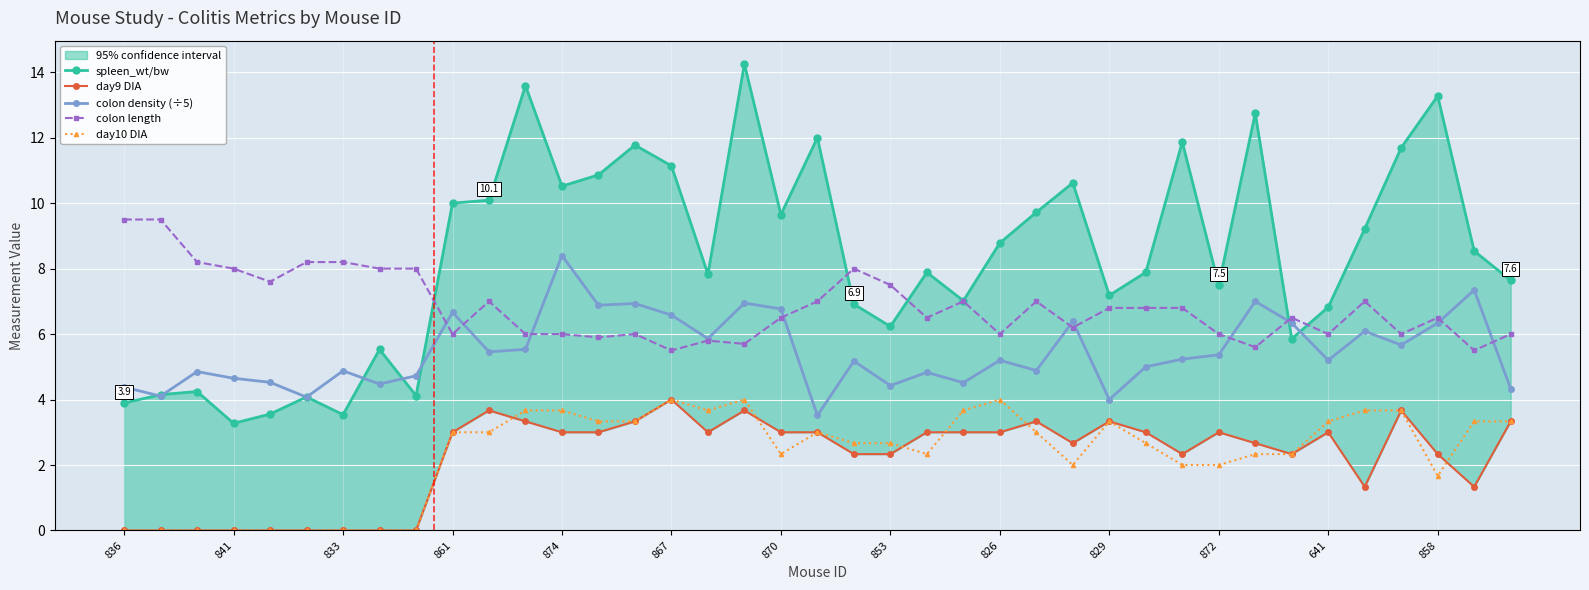

True or false: colon density (÷5) and day10 DIA cross at least once.

False